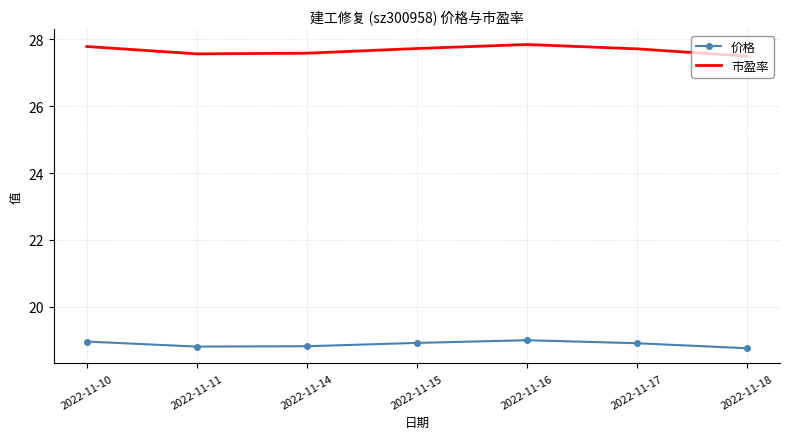

True or false: 市盈率 and 价格 intersect in this chart.

False